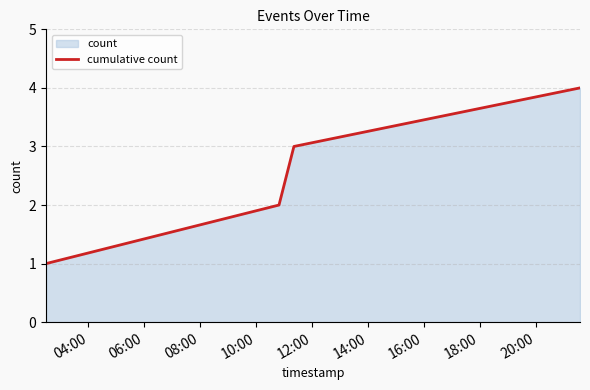

What is the difference between the maximum and minimum values?

3